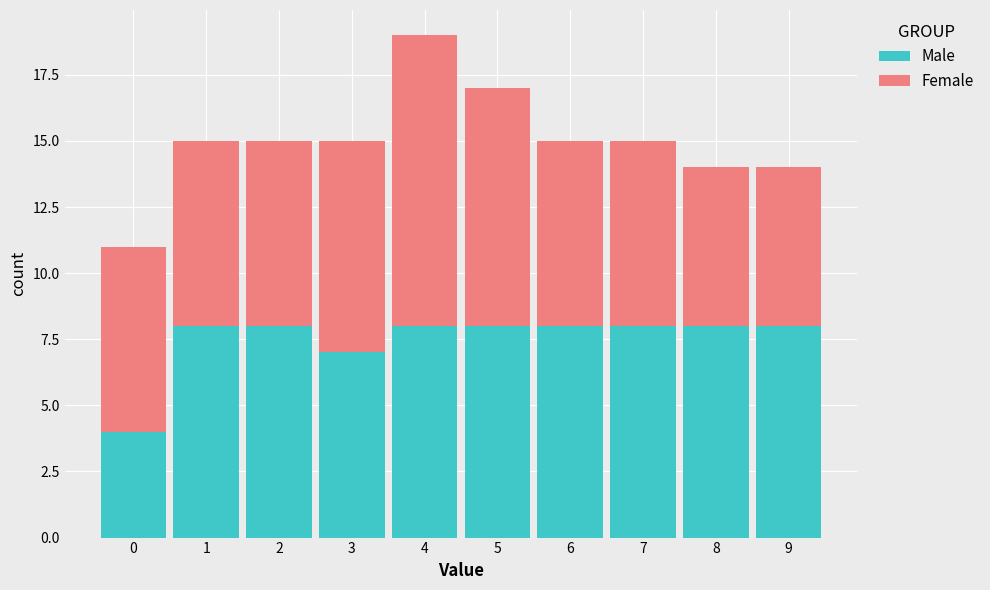

Reading left to right, list every stacked bar in this chart as the range it spans on the x-axis followed by its total height. The values are not printed on the chart, so give them approximately, as read against the axis.

-0.5 to 0.5: 11
0.5 to 1.5: 15
1.5 to 2.5: 15
2.5 to 3.5: 15
3.5 to 4.5: 19
4.5 to 5.5: 17
5.5 to 6.5: 15
6.5 to 7.5: 15
7.5 to 8.5: 14
8.5 to 9.5: 14